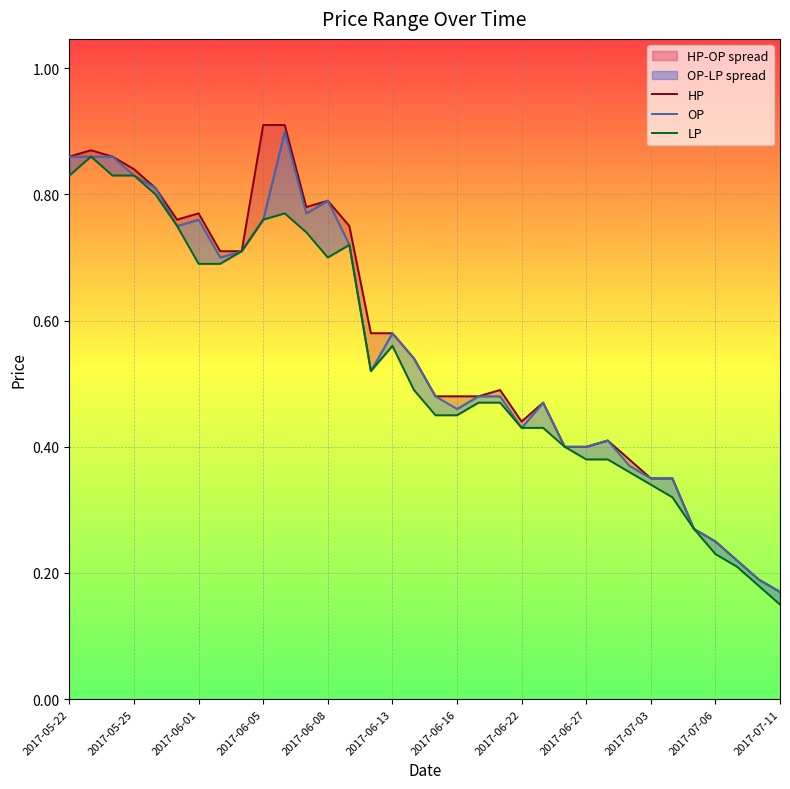

Reading left to right, extract all data points from this chart.

HP: 0.9	0.9	0.9	0.8	0.8	0.8	0.8	0.7	0.7	0.9	0.9	0.8	0.8	0.8	0.6	0.6	0.5	0.5	0.5	0.5	0.5	0.4	0.5	0.4	0.4	0.4	0.4	0.3	0.3	0.3	0.2	0.2	0.2	0.2
OP: 0.9	0.9	0.9	0.8	0.8	0.8	0.8	0.7	0.7	0.8	0.9	0.8	0.8	0.7	0.5	0.6	0.5	0.5	0.5	0.5	0.5	0.4	0.5	0.4	0.4	0.4	0.4	0.3	0.3	0.3	0.2	0.2	0.2	0.2
LP: 0.8	0.9	0.8	0.8	0.8	0.8	0.7	0.7	0.7	0.8	0.8	0.7	0.7	0.7	0.5	0.6	0.5	0.5	0.5	0.5	0.5	0.4	0.4	0.4	0.4	0.4	0.4	0.3	0.3	0.3	0.2	0.2	0.2	0.1